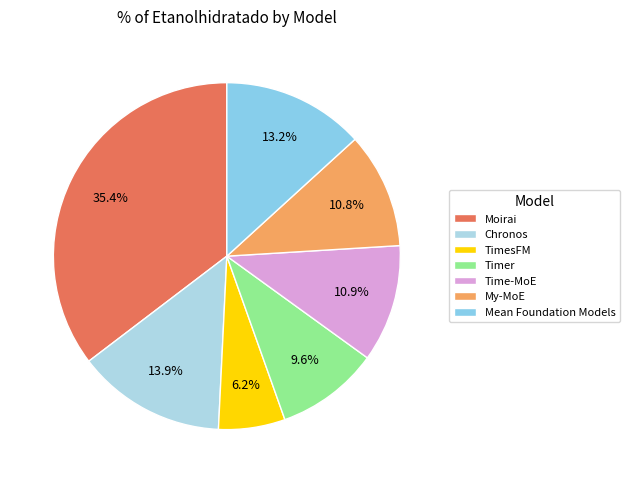

Rank the categories by value from highest to lowest.

Moirai, Chronos, Mean Foundation Models, Time-MoE, My-MoE, Timer, TimesFM